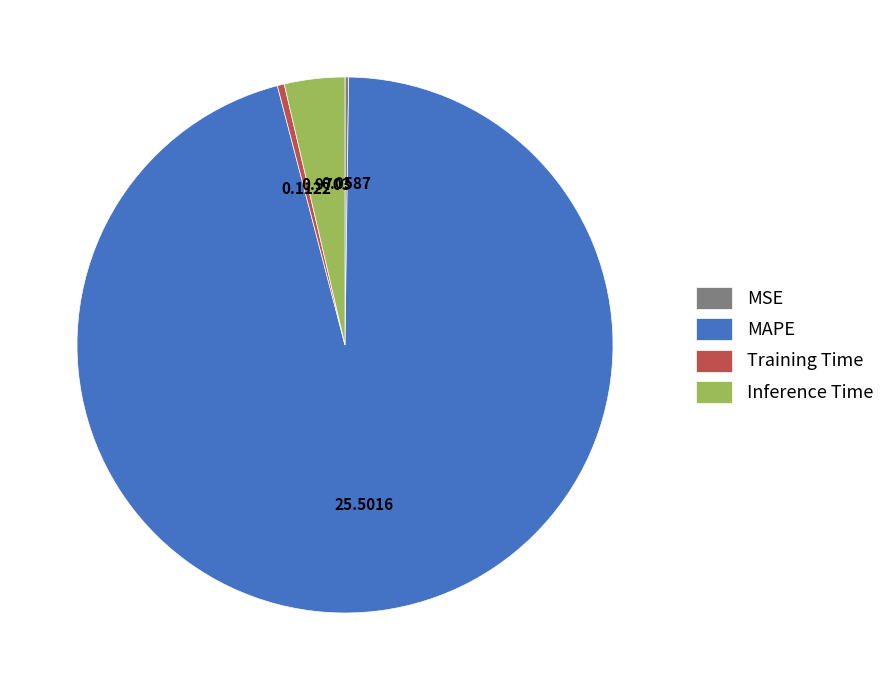

What is the largest slice in the pie chart?

MAPE